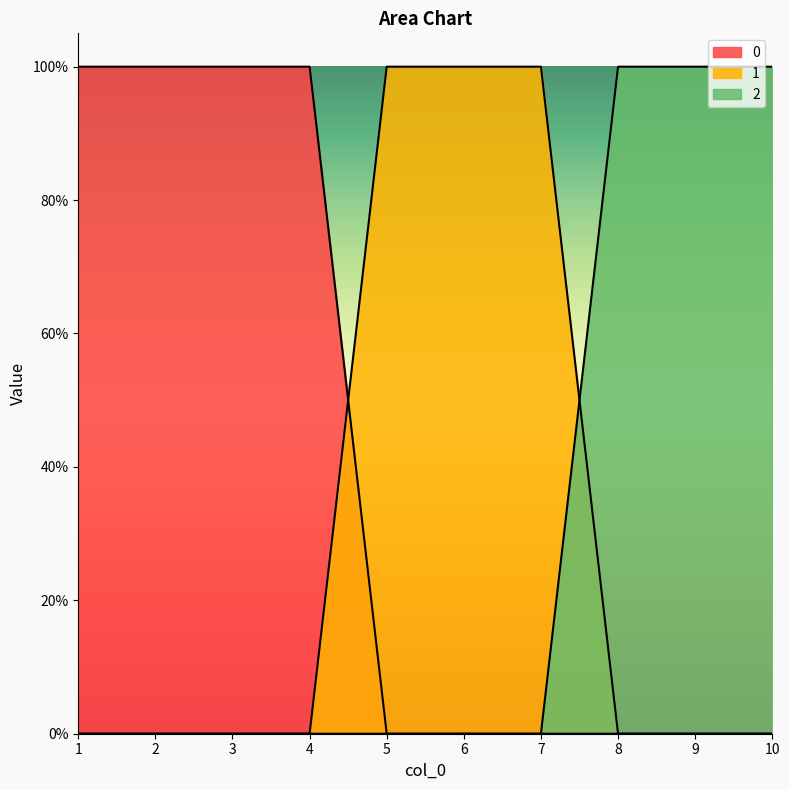

Count the number of data series in this chart.

3